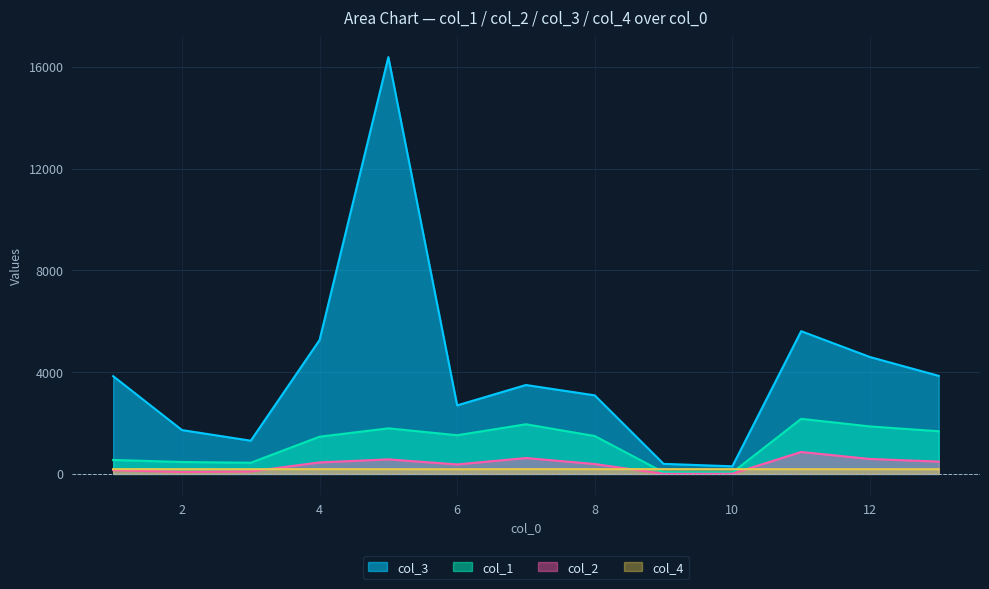

What is the value of the col_2 point at the 4th from the left?

451.2